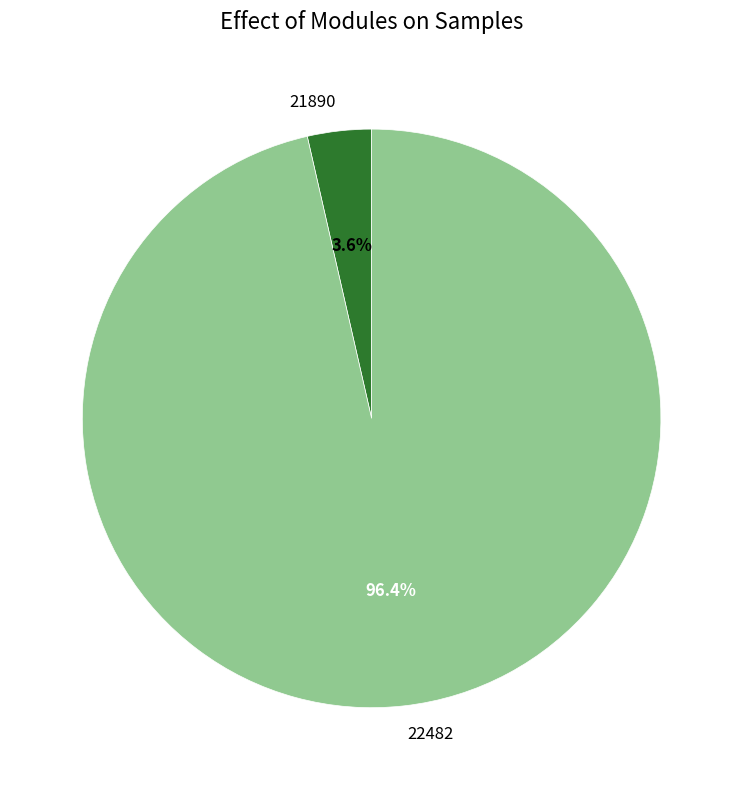

What percentage is the 21890 slice, to the nearest percent?

4%